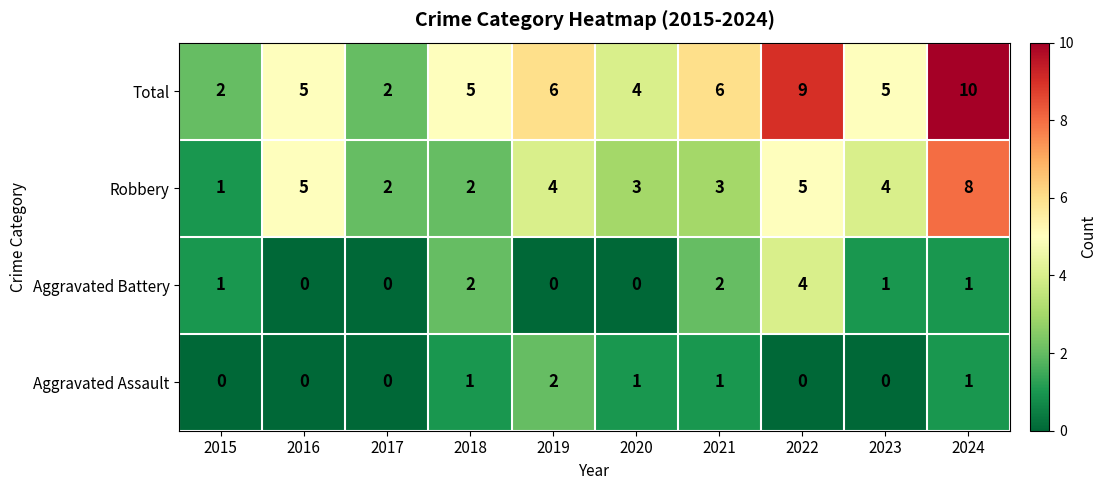

Rank the series by their maximum value, from highest to lowest.

Total, Robbery, Aggravated Battery, Aggravated Assault